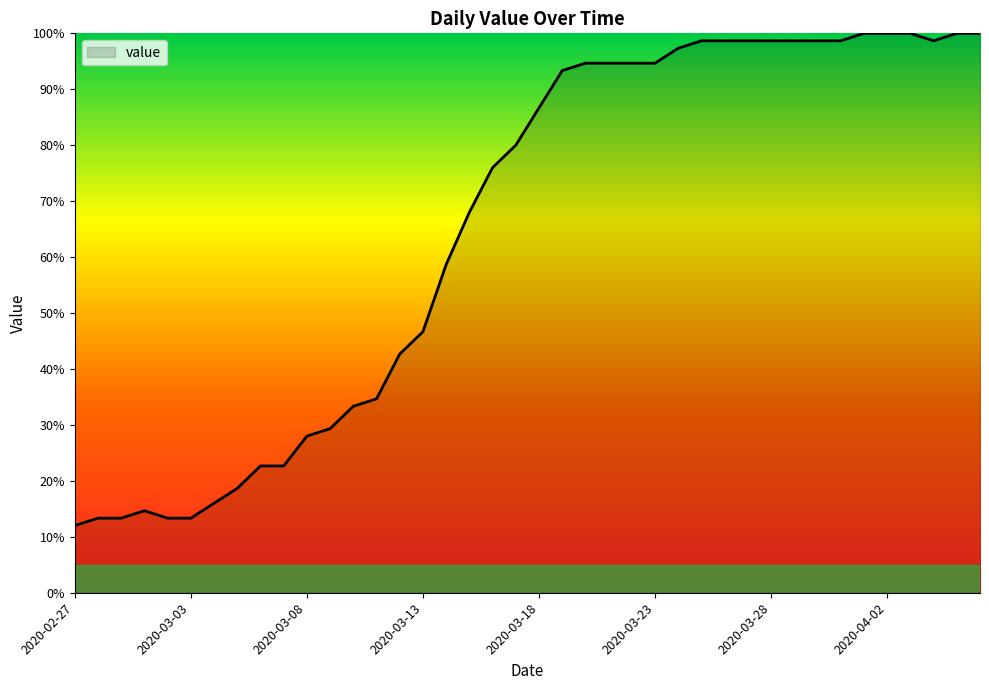

Does the chart have visible grid lines?

No